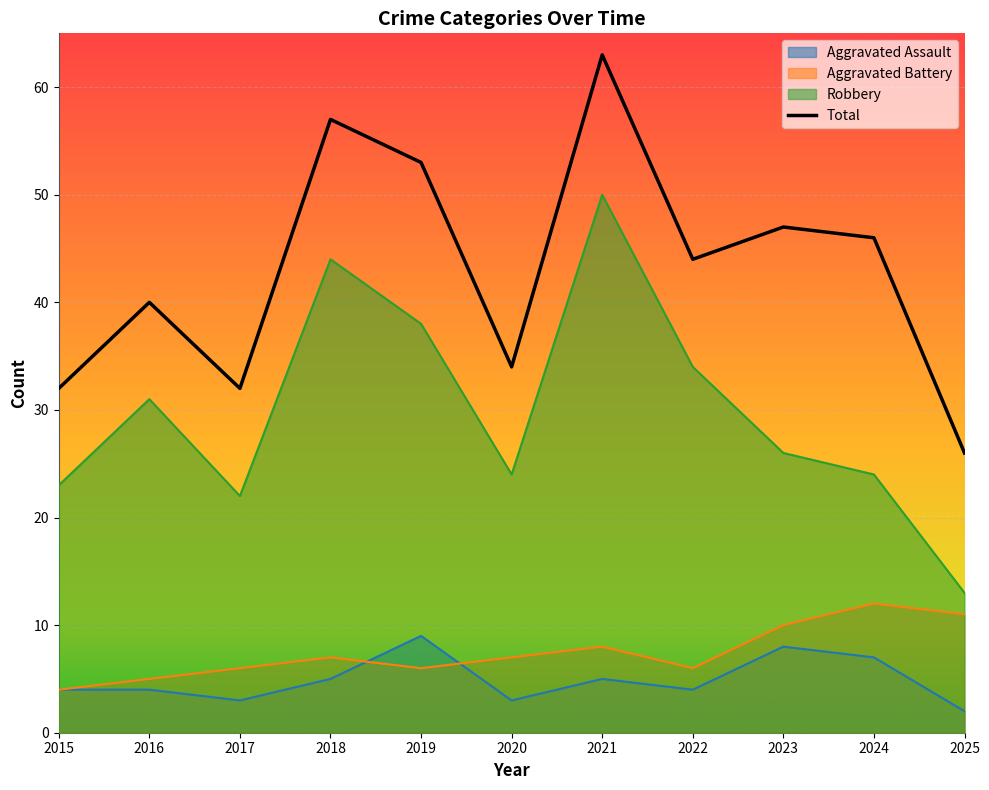

Reading left to right, what are all the values shown in this chart?

Aggravated Assault: 4	4	3	5	9	3	5	4	8	7	2
Aggravated Battery: 4	5	6	7	6	7	8	6	10	12	11
Robbery: 23	31	22	44	38	24	50	34	26	24	13
Total: 32	40	32	57	53	34	63	44	47	46	26